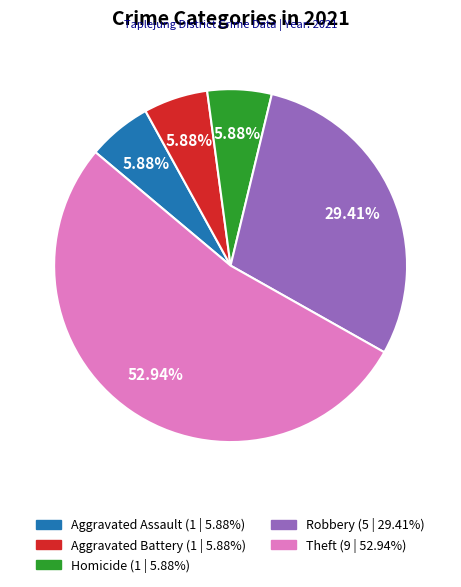

Is there any slice that represents more than half of the pie?

Yes